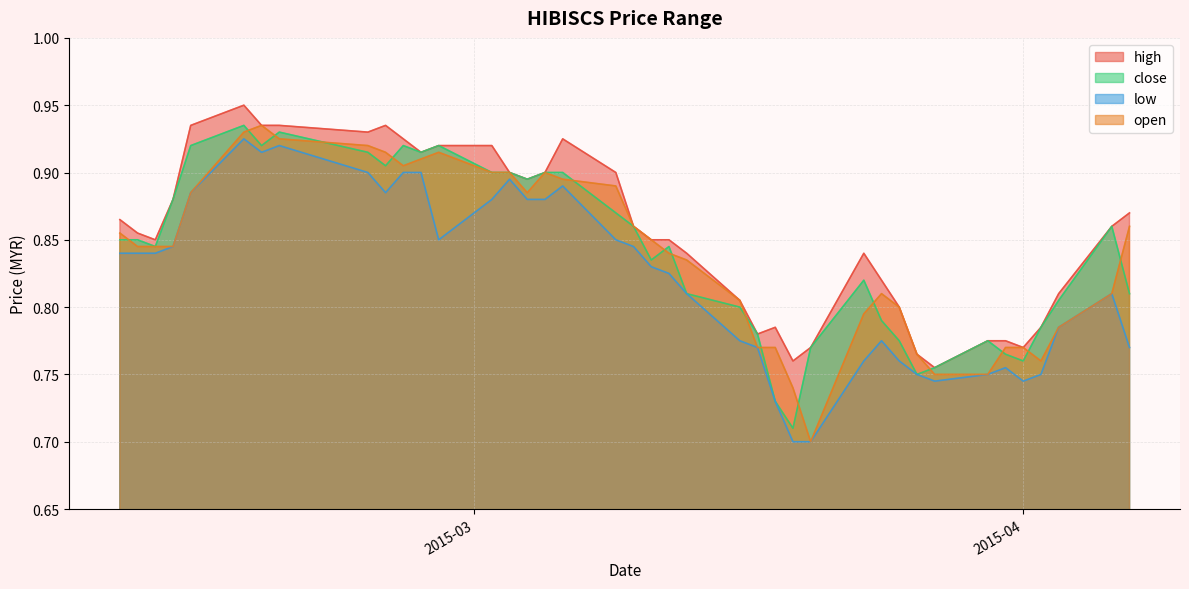

Reading left to right, what are all the values shown in this chart?

high: 0.9	0.9	0.8	0.9	0.9	0.9	0.9	0.9	0.9	0.9	0.9	0.9	0.9	0.9	0.9	0.9	0.9	0.9	0.9	0.9	0.8	0.8	0.8	0.8	0.8	0.8	0.8	0.8	0.8	0.8	0.8	0.8	0.8	0.8	0.8	0.8	0.8	0.8	0.9	0.9
close: 0.8	0.8	0.8	0.9	0.9	0.9	0.9	0.9	0.9	0.9	0.9	0.9	0.9	0.9	0.9	0.9	0.9	0.9	0.9	0.9	0.8	0.8	0.8	0.8	0.8	0.7	0.7	0.8	0.8	0.8	0.8	0.8	0.8	0.8	0.8	0.8	0.8	0.8	0.9	0.8
low: 0.8	0.8	0.8	0.8	0.9	0.9	0.9	0.9	0.9	0.9	0.9	0.9	0.8	0.9	0.9	0.9	0.9	0.9	0.8	0.8	0.8	0.8	0.8	0.8	0.8	0.7	0.7	0.7	0.8	0.8	0.8	0.8	0.7	0.8	0.8	0.7	0.8	0.8	0.8	0.8
open: 0.9	0.8	0.8	0.8	0.9	0.9	0.9	0.9	0.9	0.9	0.9	0.9	0.9	0.9	0.9	0.9	0.9	0.9	0.9	0.9	0.8	0.8	0.8	0.8	0.8	0.8	0.7	0.7	0.8	0.8	0.8	0.8	0.8	0.8	0.8	0.8	0.8	0.8	0.8	0.9